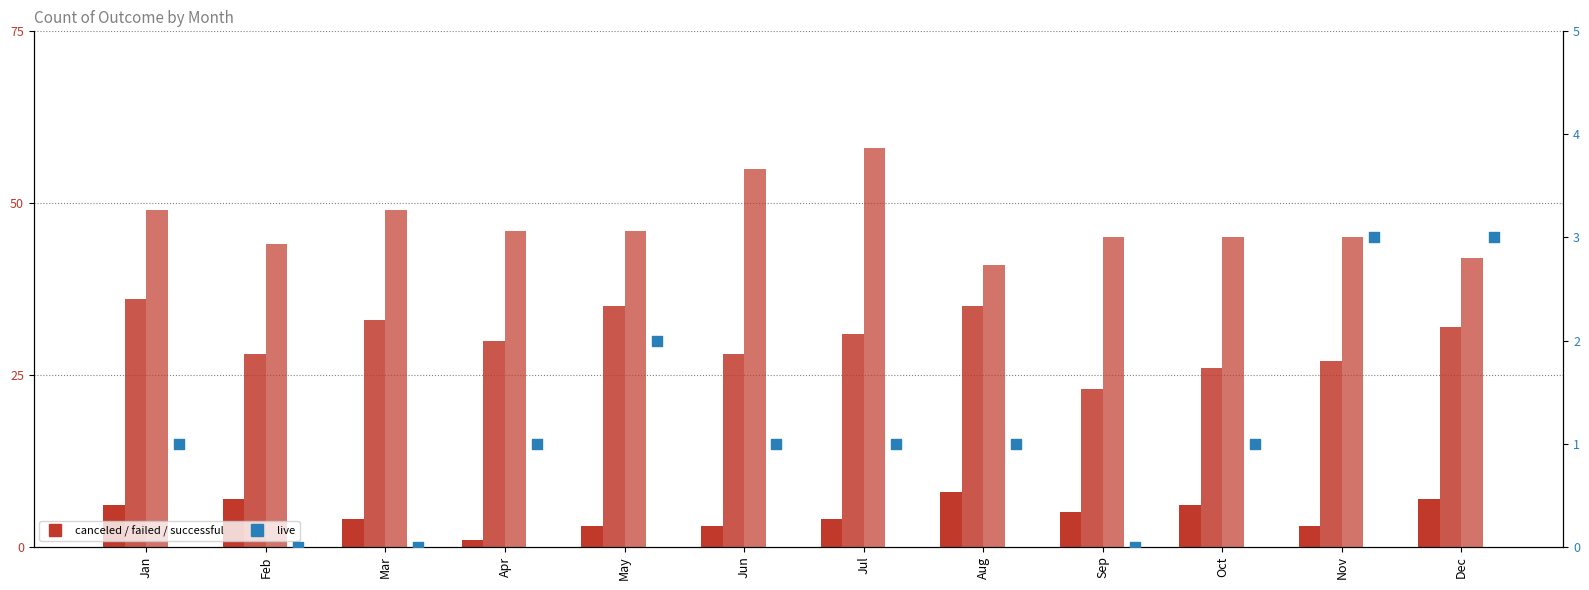

Which series contains the highest Y value?

successful